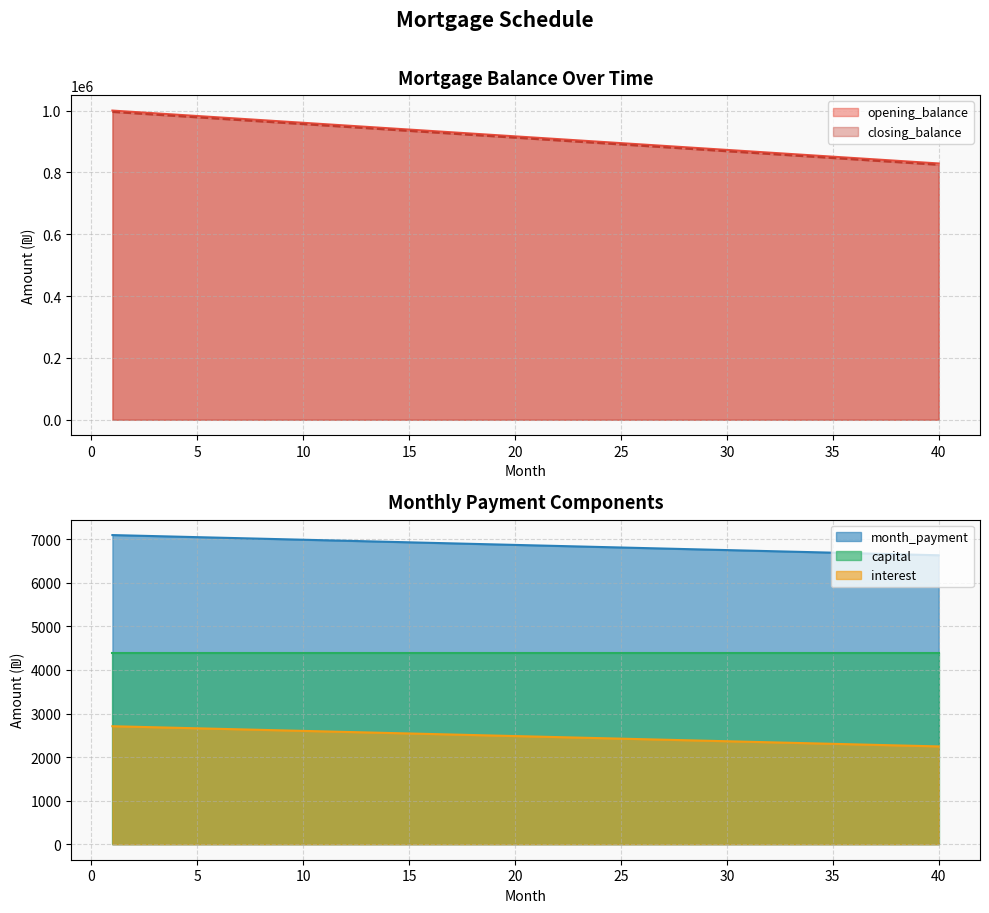

What is the minimum value for closing_balance?

824561.4